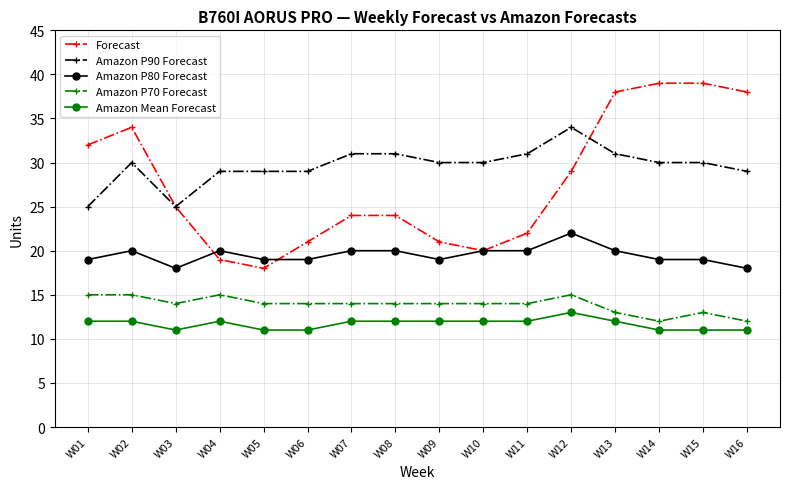

What is the difference between the highest and lowest values at W16?

27